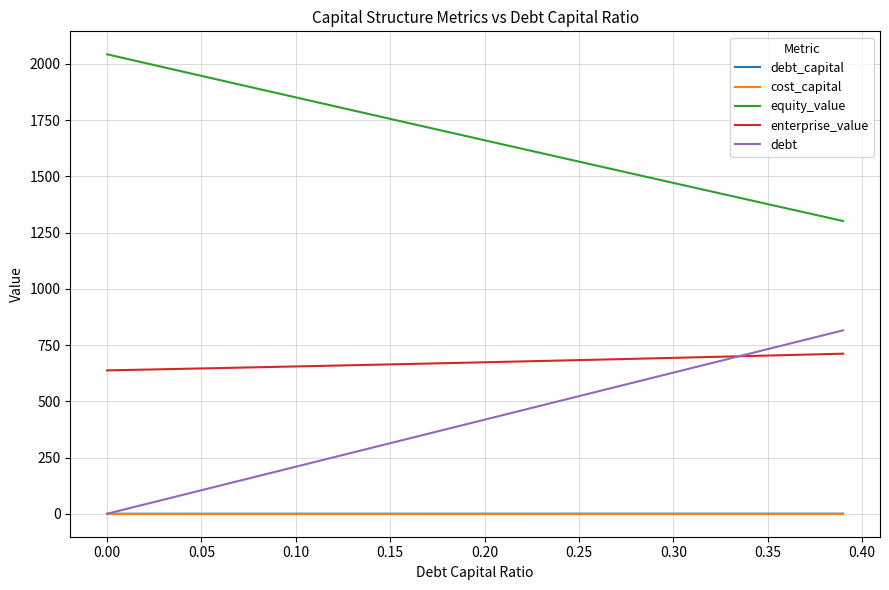

True or false: enterprise_value and debt_capital intersect in this chart.

False